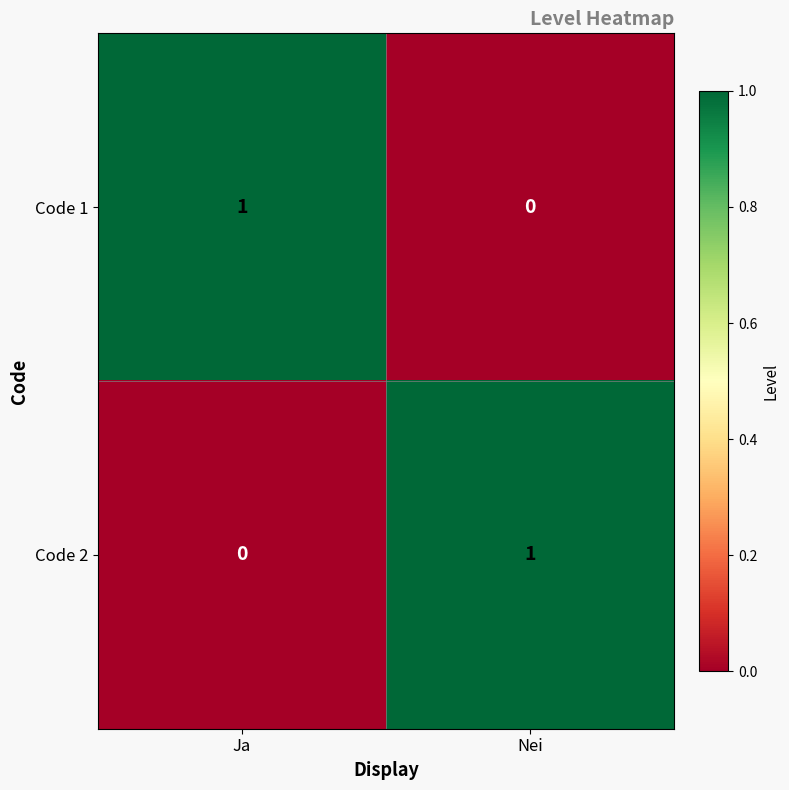

The value of Code 2 at Nei is 0. True or false?

False